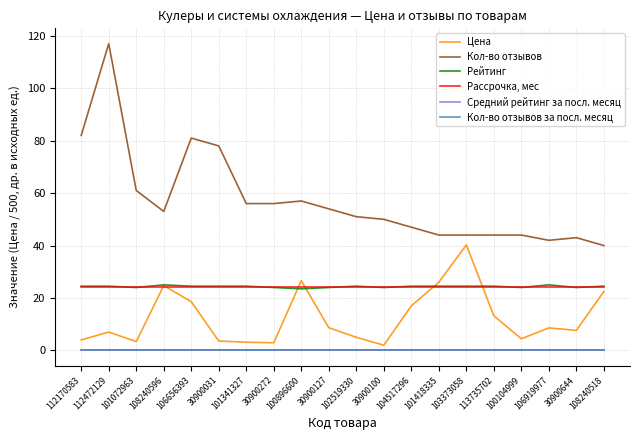

Which label corresponds to the smallest value in the chart?

112170583